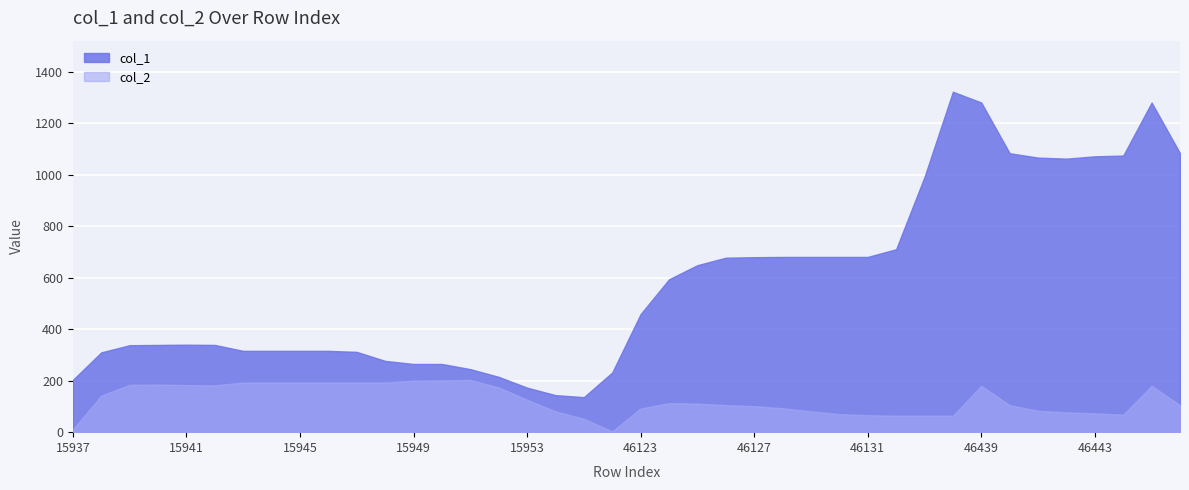

True or false: col_1 and col_2 intersect in this chart.

False